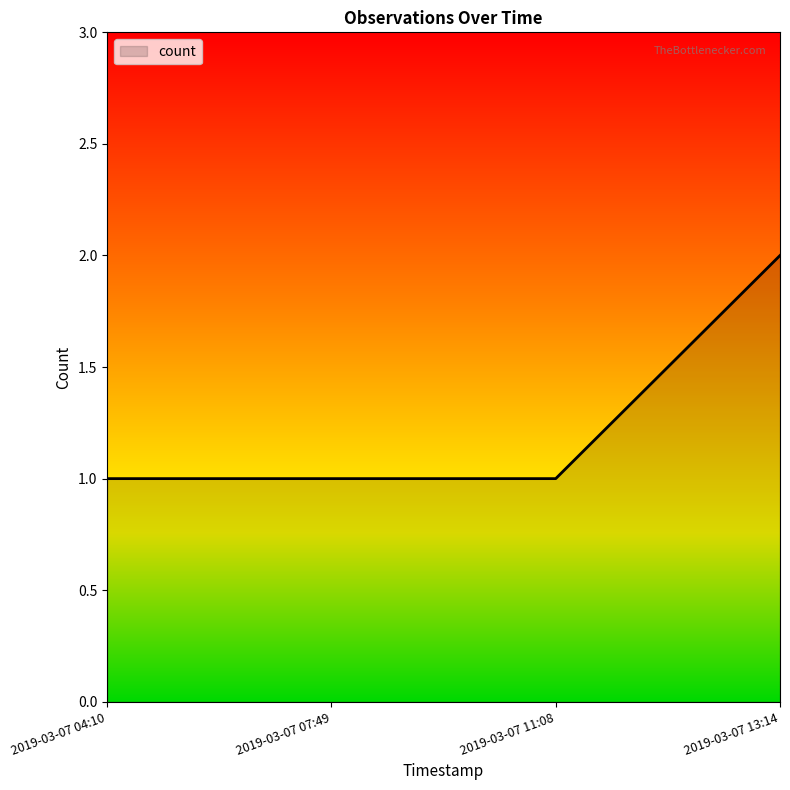

What position from the left is 2019-03-07 11:08?

3